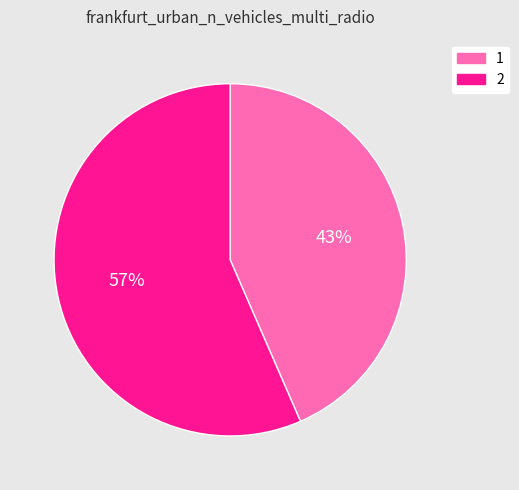

Rank the categories by value from lowest to highest.

1, 2